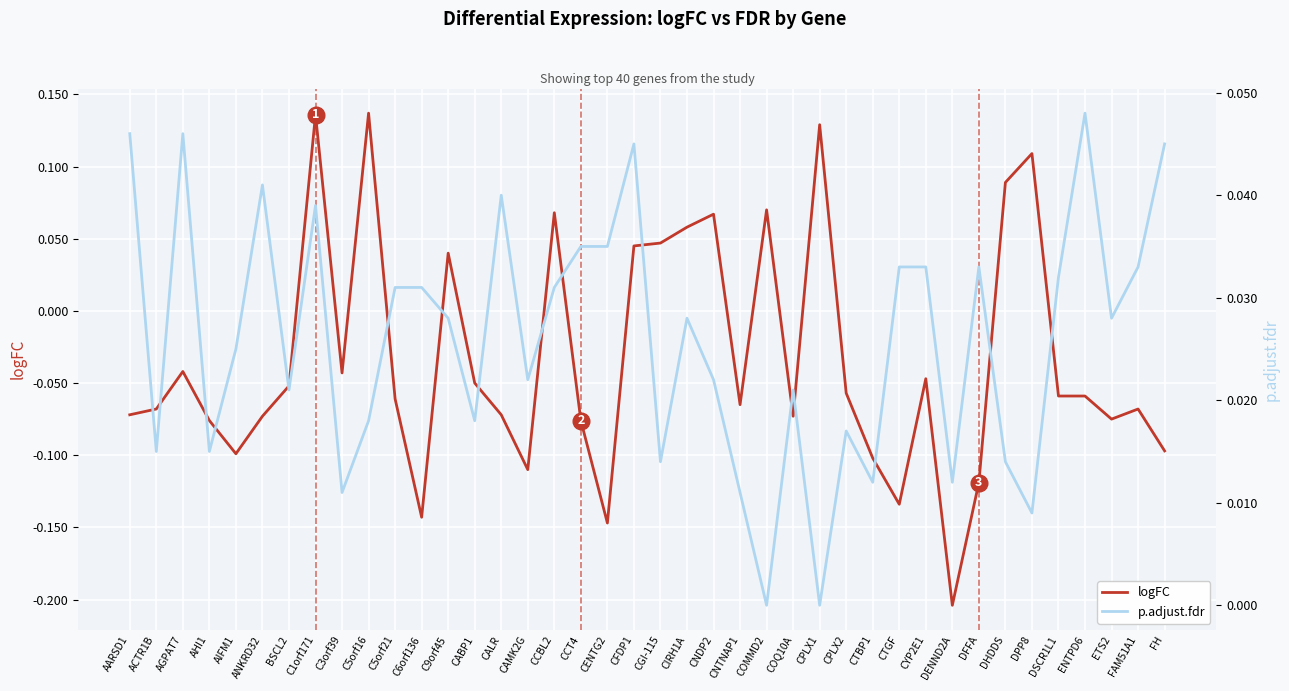

True or false: logFC has a value of -0.1 at CENTG2.

True